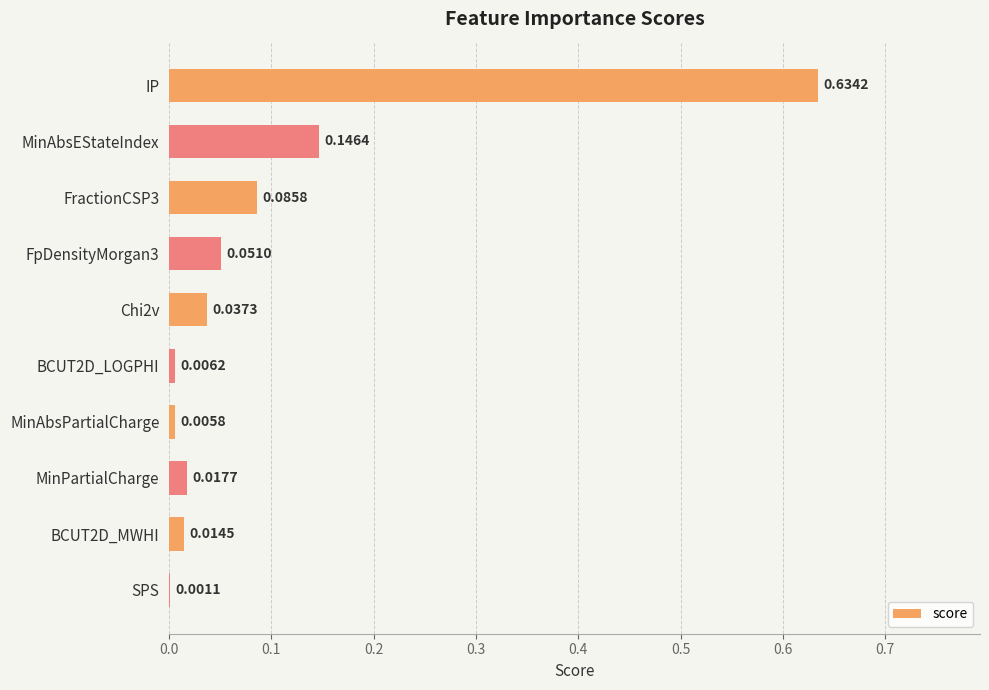

What is the sum of all values?

1.0